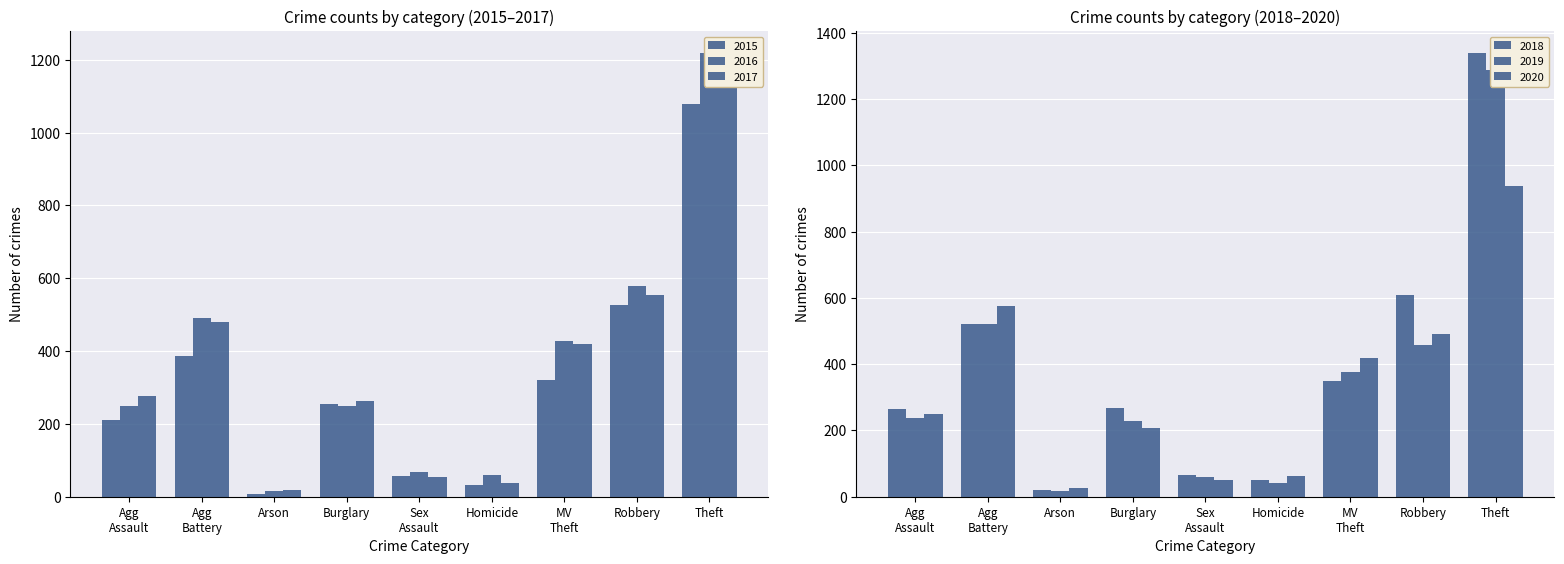

How many data points in 2017 are less than 276?

4